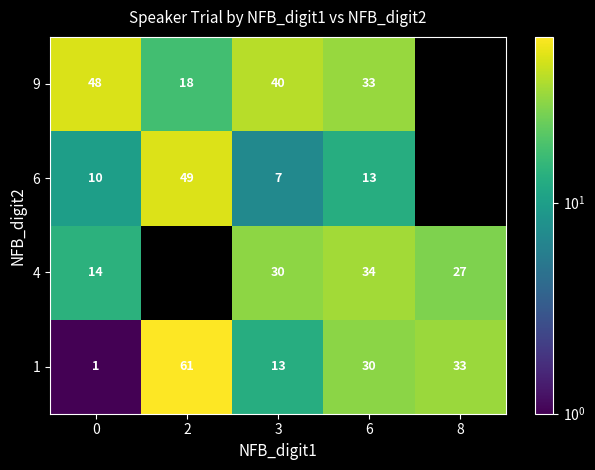

At which label does 1 first exceed 30?

2